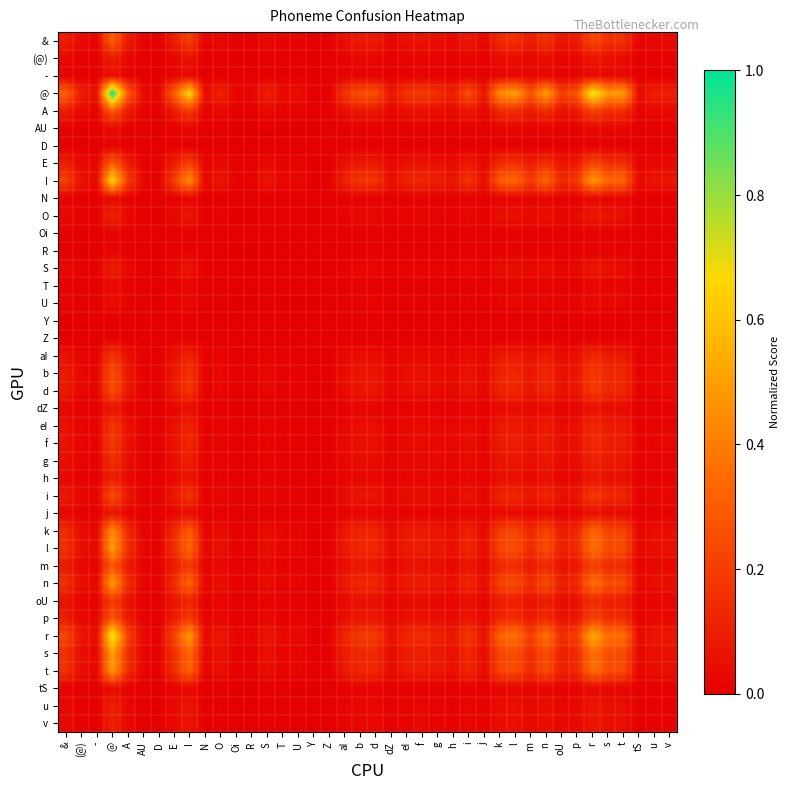

List the series in order of their peak value, highest first.

@, r, I, l, n, s, t, k, &, E, A, p, m, i, d, b, oU, f, eI, aI, g, O, u, S, h, v, (@), dZ, j, -, U, AU, tS, N, T, Oi, R, D, Z, Y